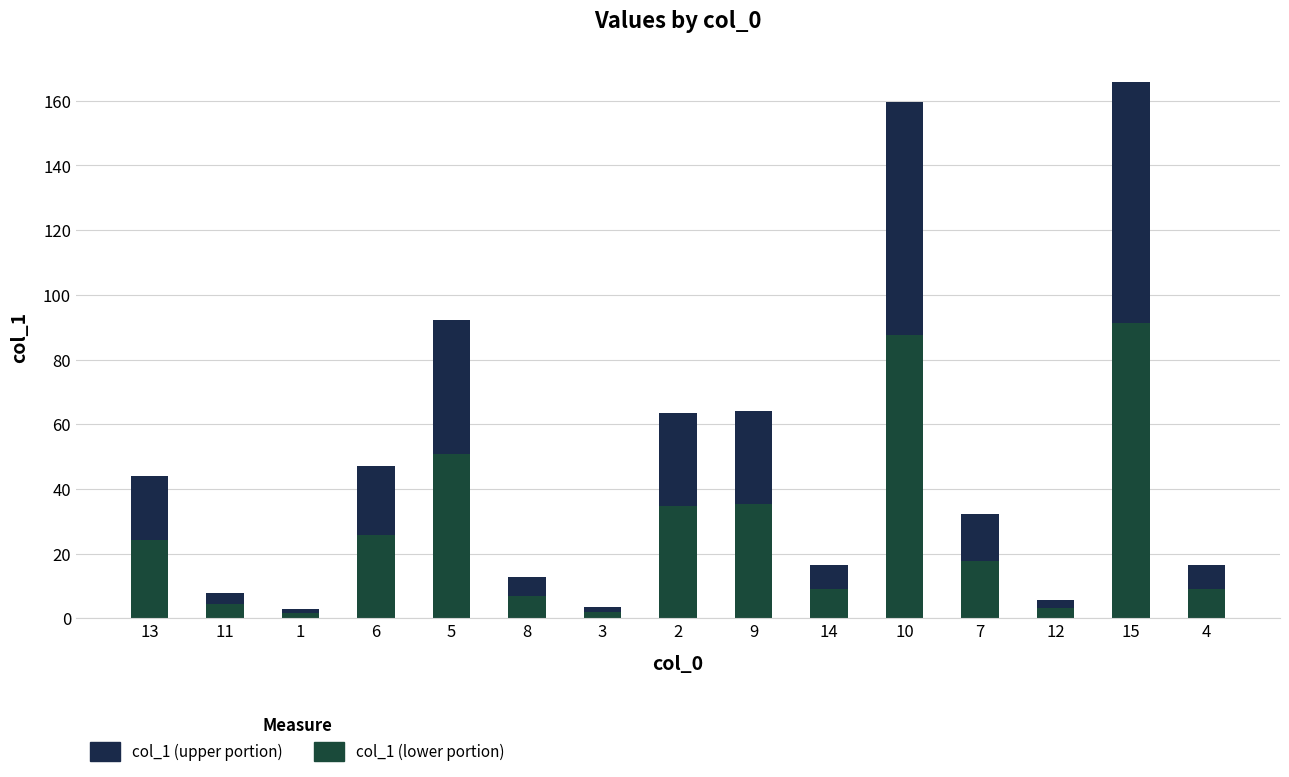

What is the difference between the col_1 (lower portion) values at 3 and 10?

85.7